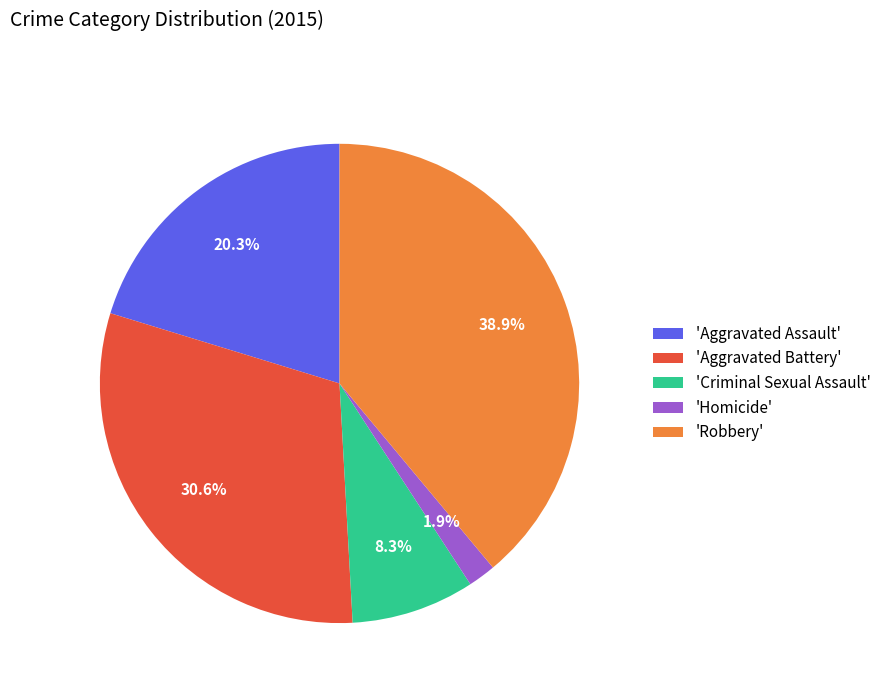

What is the ratio of the value at 'Robbery' to the value at 'Aggravated Battery'?

1.3